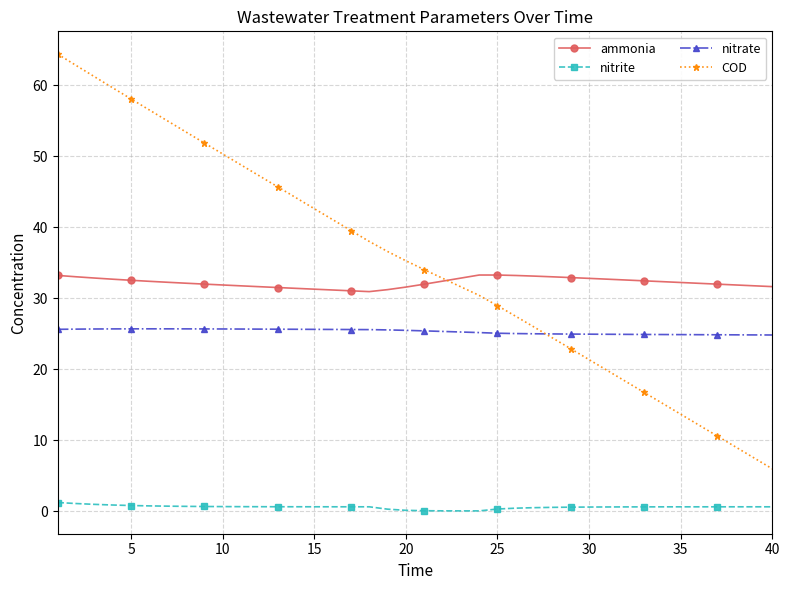

What is the value of the COD point at the 31st from the left?

19.8